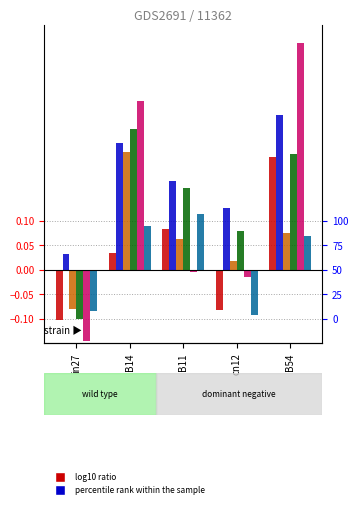

Read the job104_scenario1_203 value at B14.

0.2